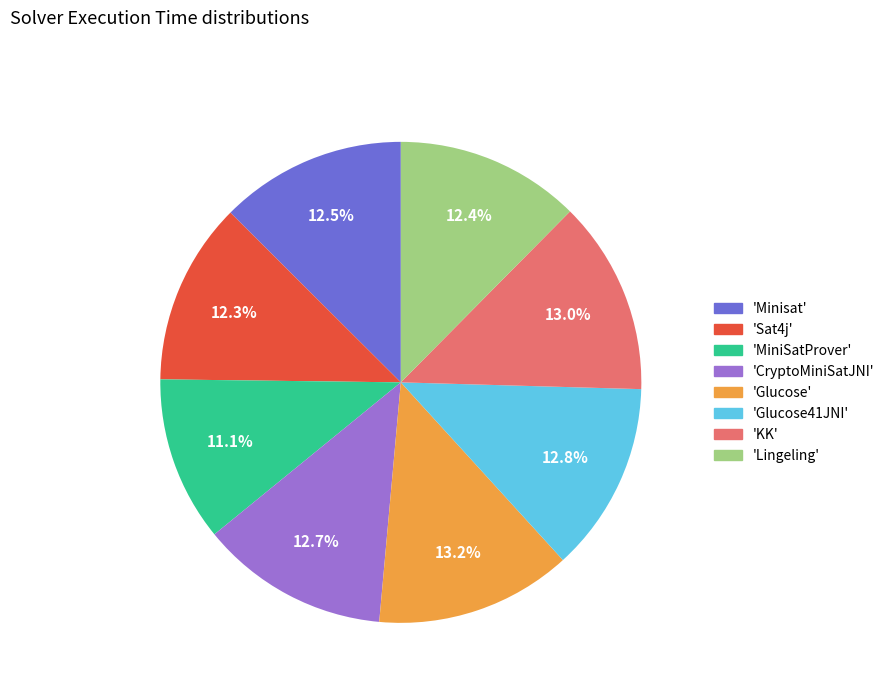

Is there any slice that represents more than half of the pie?

No